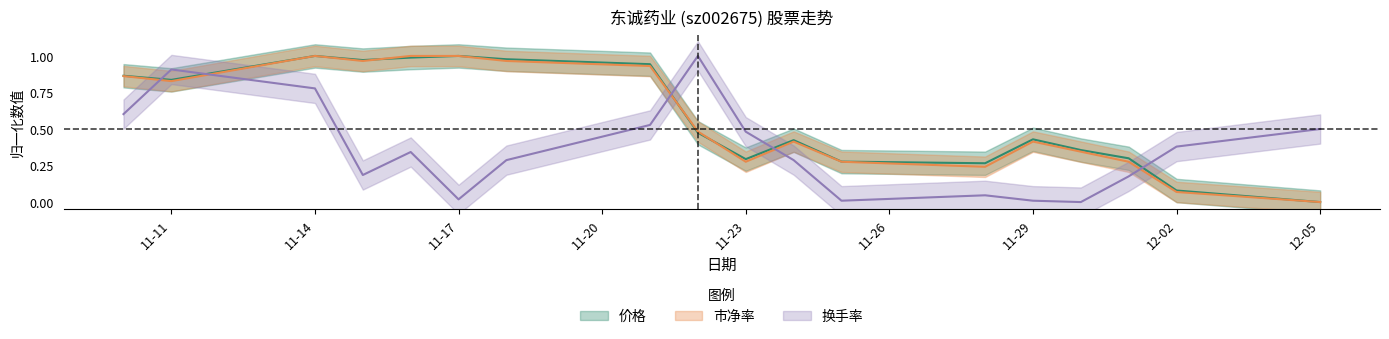

The 换手率 series shows 0.6 at 12-02. True or false?

False